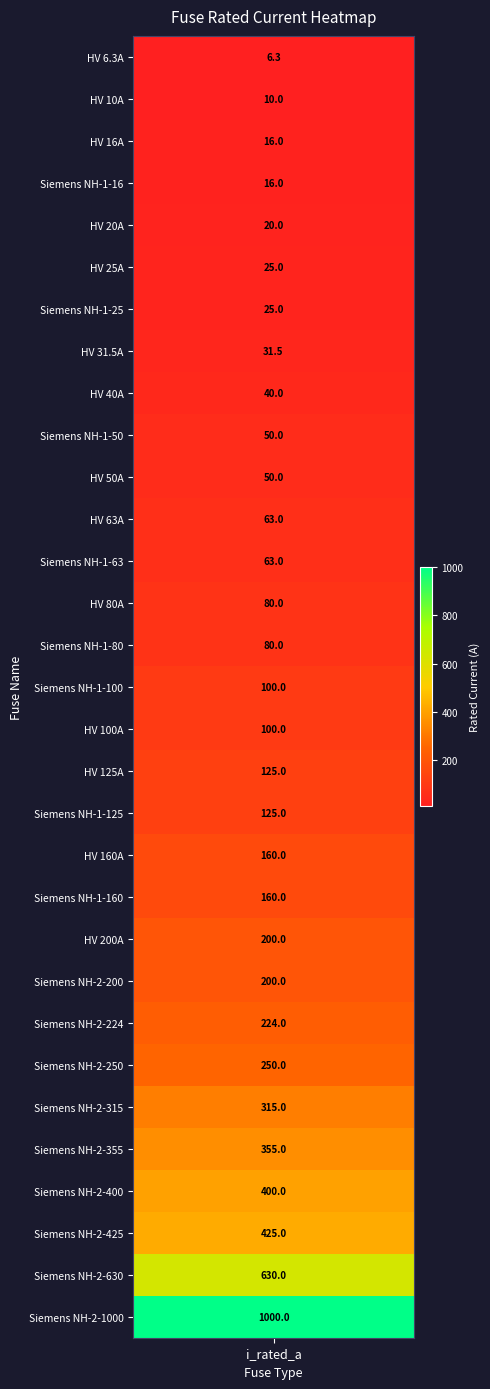

What is the maximum value shown in the chart?

1000.0